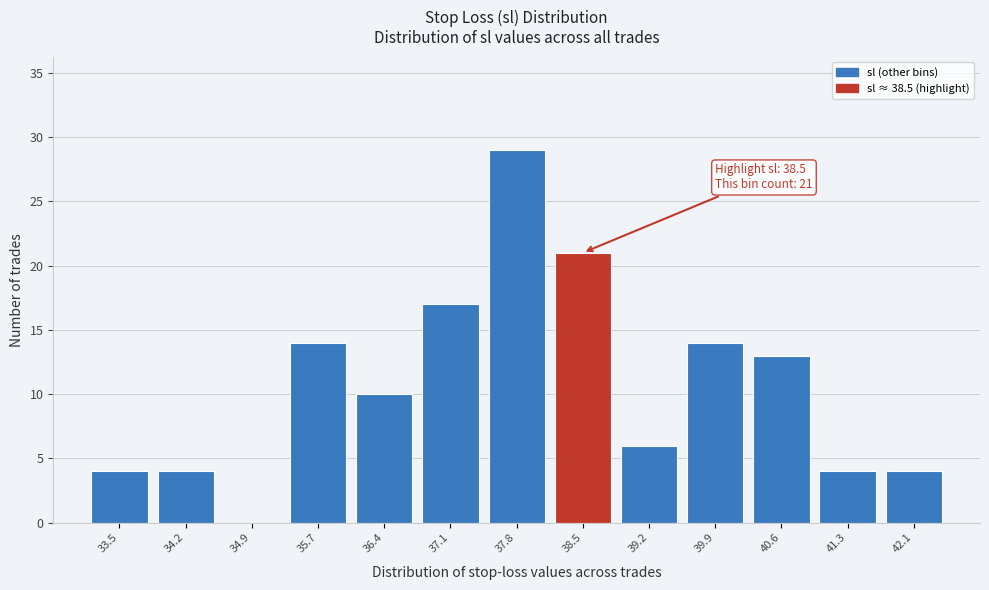

Over which range of the x-axis is the bar tallest?

37.4 to 38.1